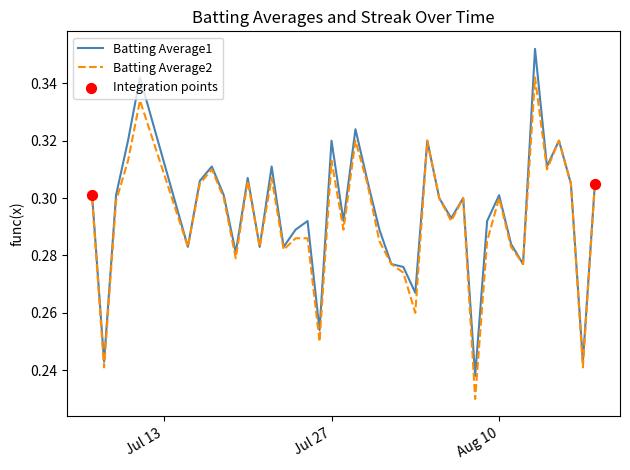

Which series has the widest spread of values?

Batting Average1